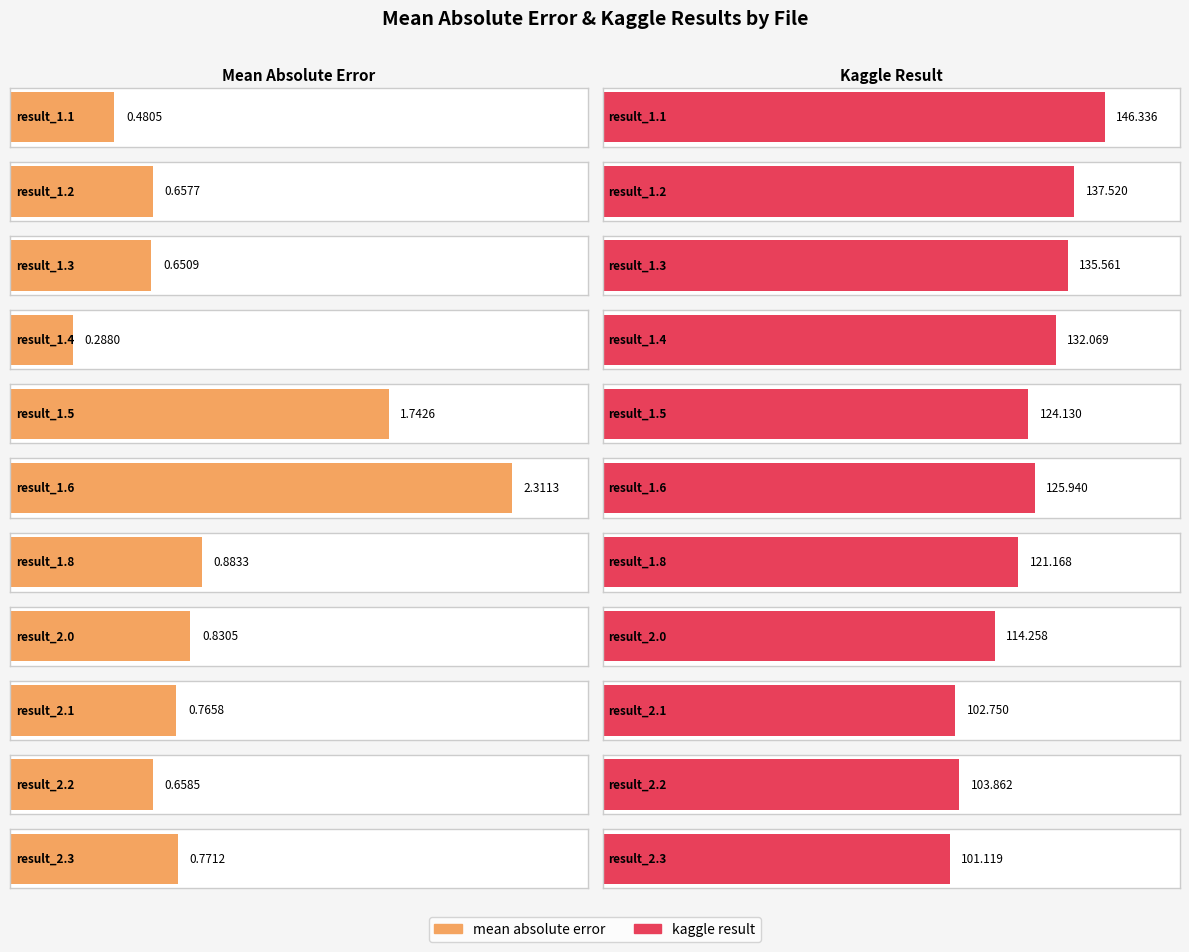

Is it true that mean absolute error equals 1.7 at result_1.5?

True